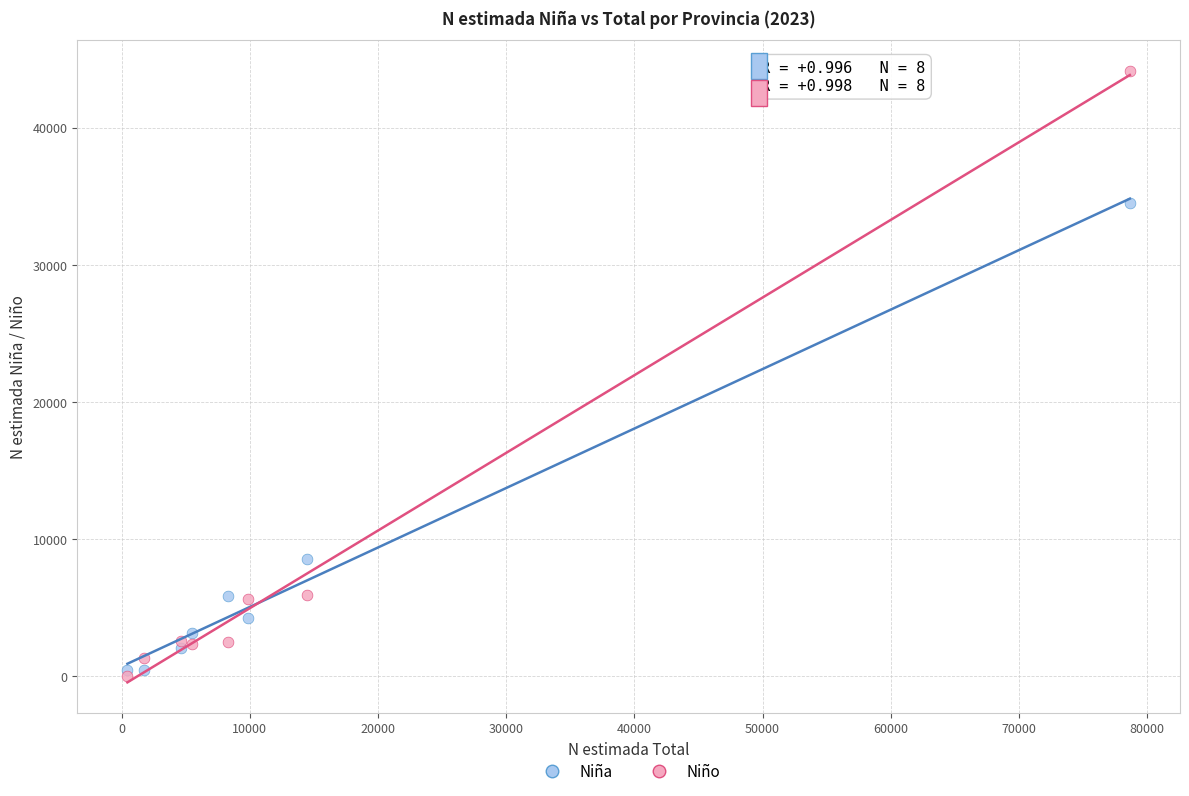

In the Niña series, what Y value is closest to 17490?

8522